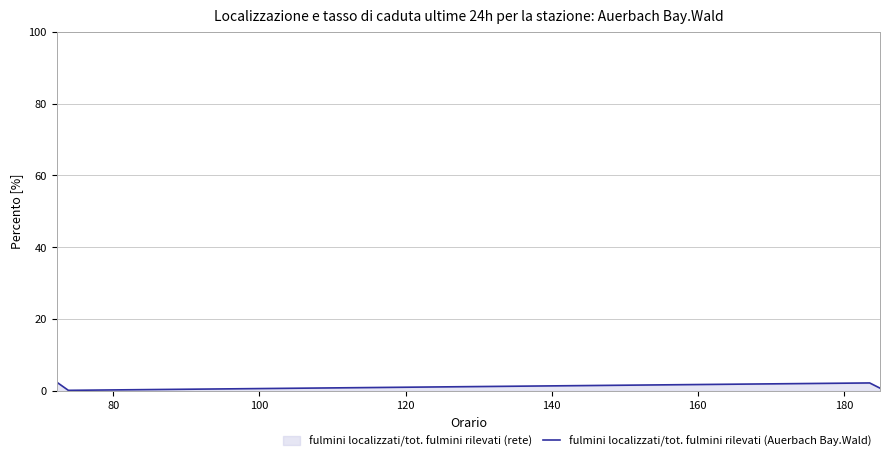

What is the average value?

1.4